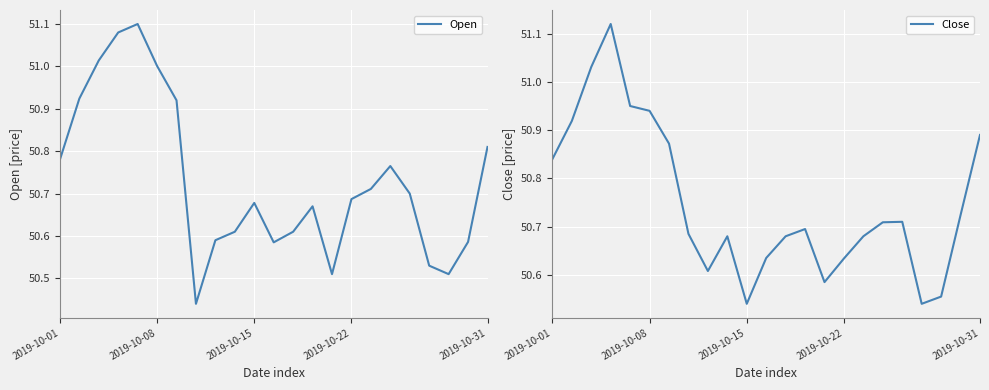

Which has a higher value, 10 or 19?

10